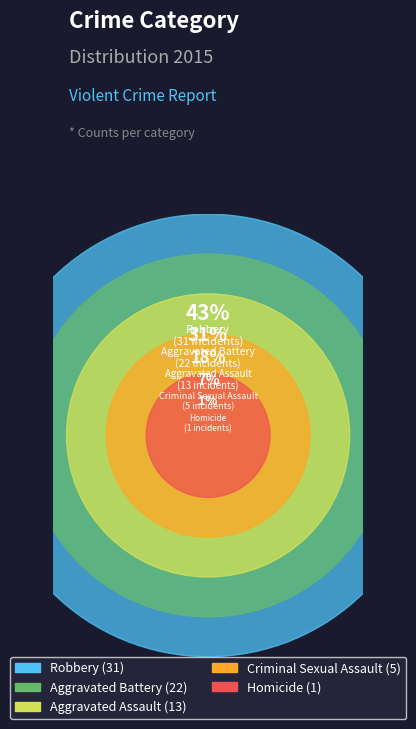

What percentage is NOT represented by Homicide?

98.6%